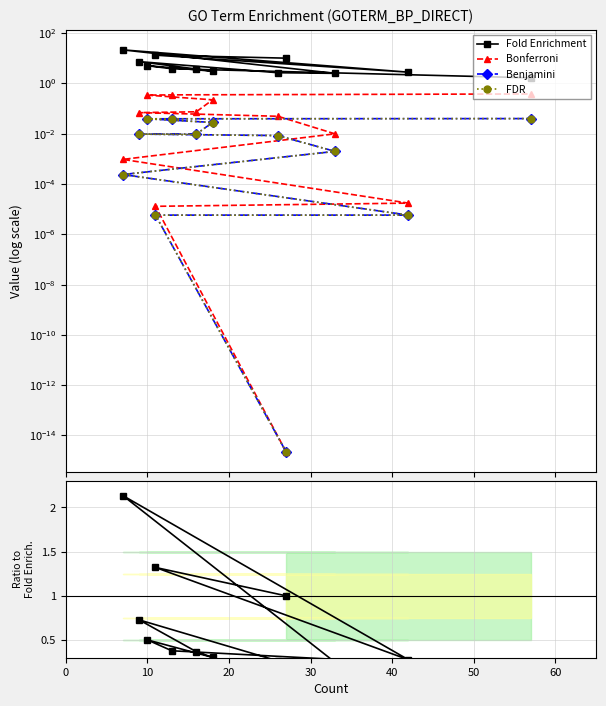

How many lines are shown in the chart?

5